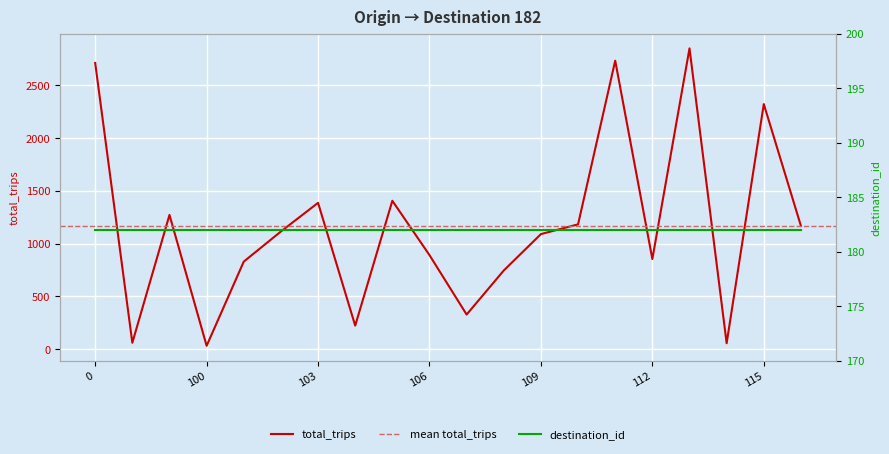

Which category has the highest value across all series?

113